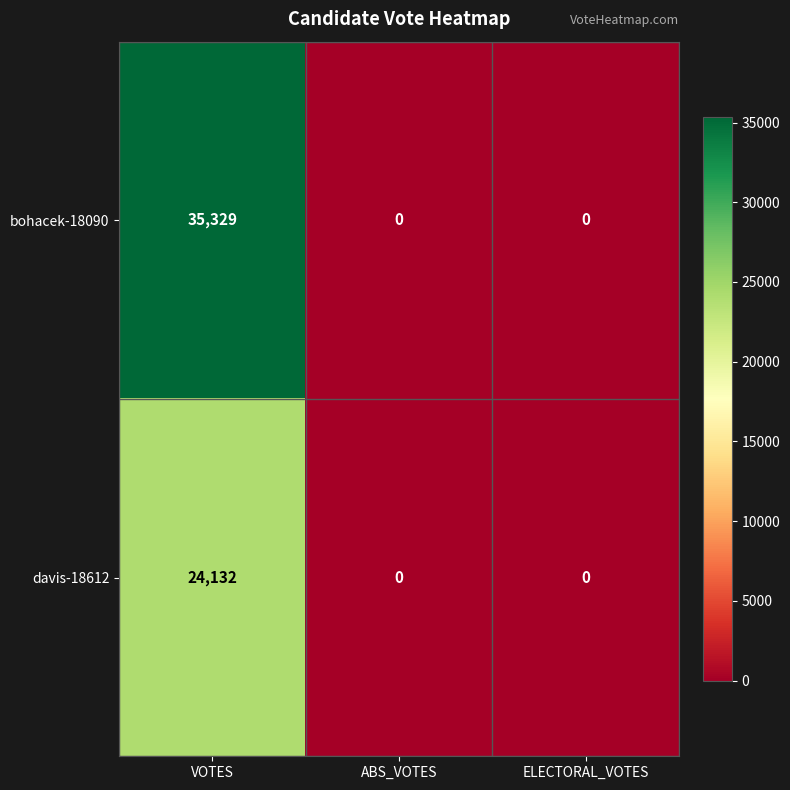

What is the difference between the davis-18612 values at VOTES and ABS_VOTES?

24132